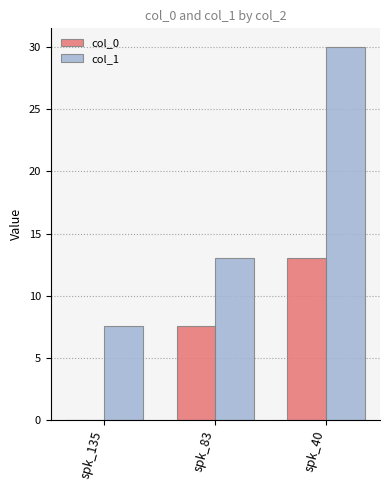

Reading left to right, transcribe all the data shown in this chart.

col_0: 0.0	7.6	13.0
col_1: 7.6	13.0	30.0